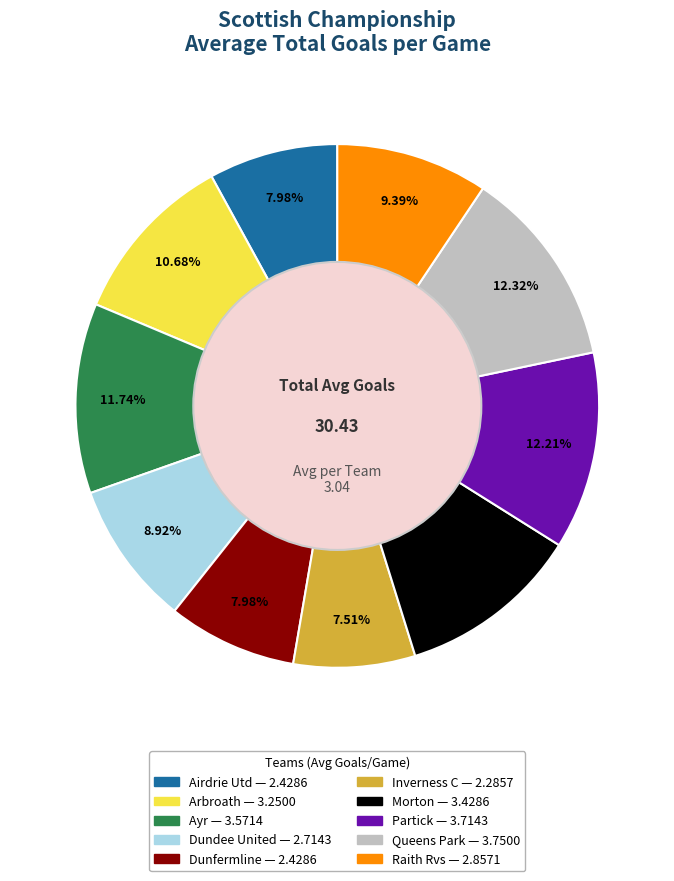

How many segments does this pie chart have?

10